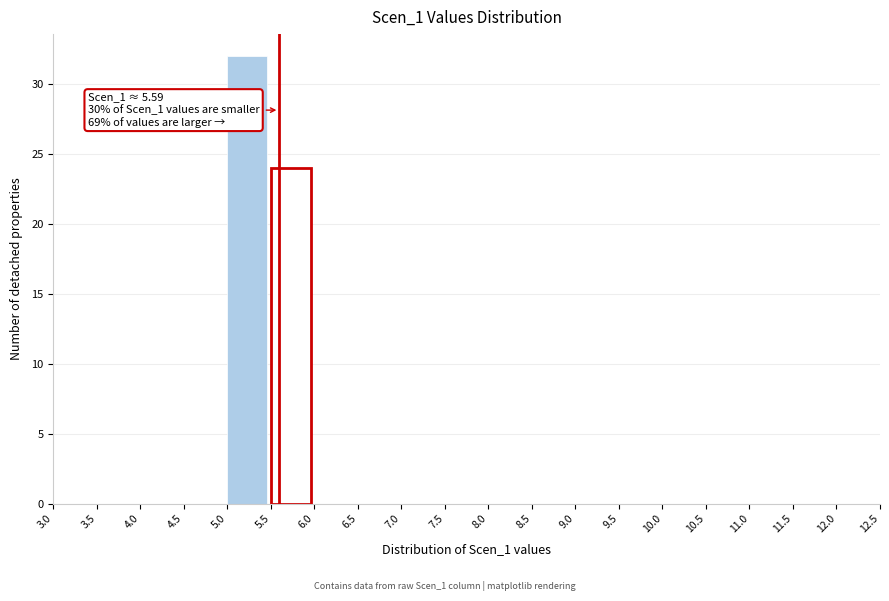

Which range on the x-axis has the tallest bar?

5.0 to 5.5